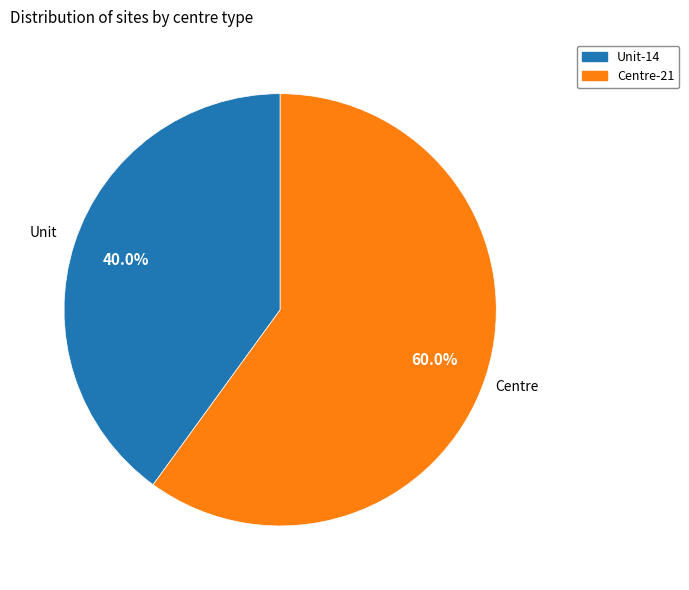

Does any single category account for the majority?

Yes